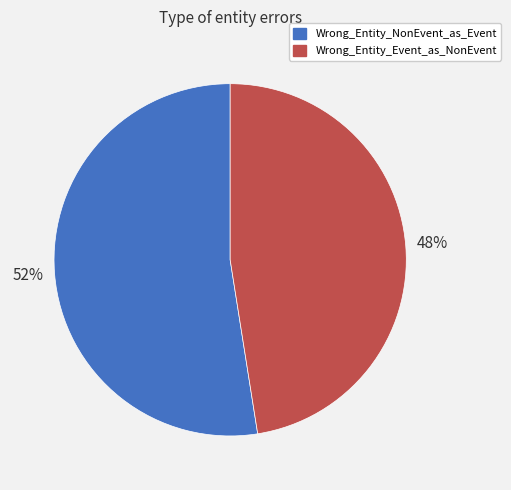

The Wrong_Entity_NonEvent_as_Event slice represents 43% of the pie. True or false?

False